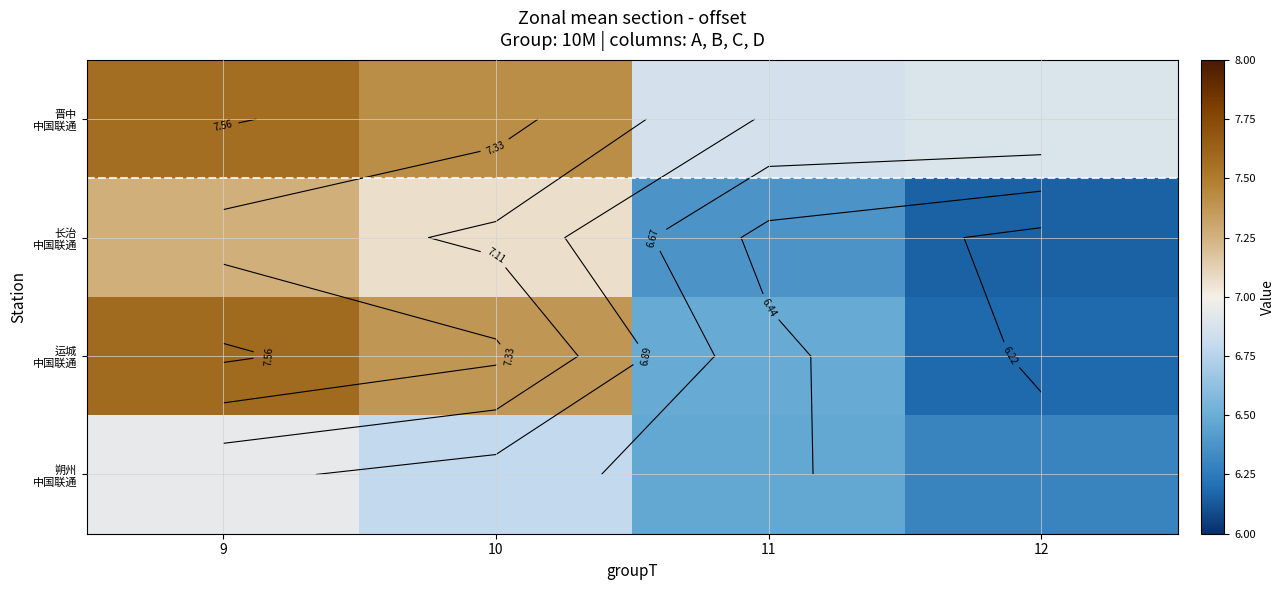

Rank the series by their maximum value, from lowest to highest.

朔州 中国联通, 长治 中国联通, 晋中 中国联通, 运城 中国联通